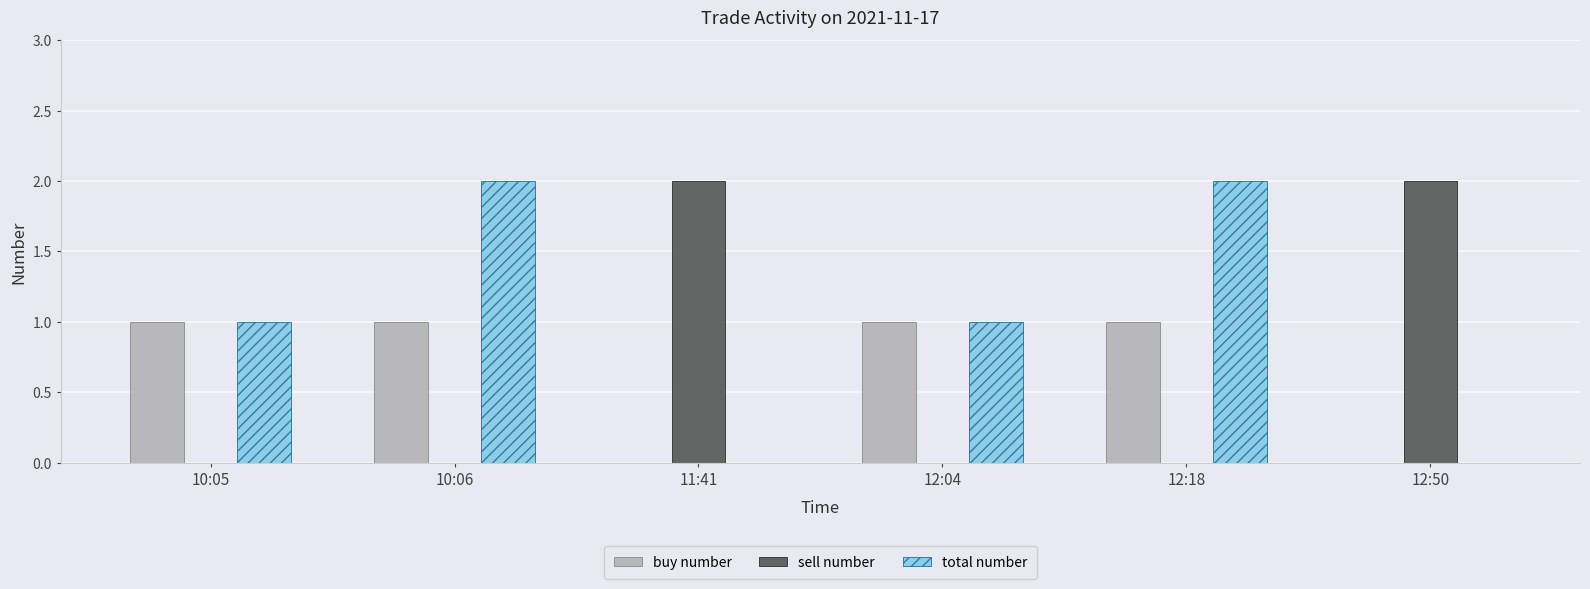

Is it true that sell number equals 0 at 10:05?

True